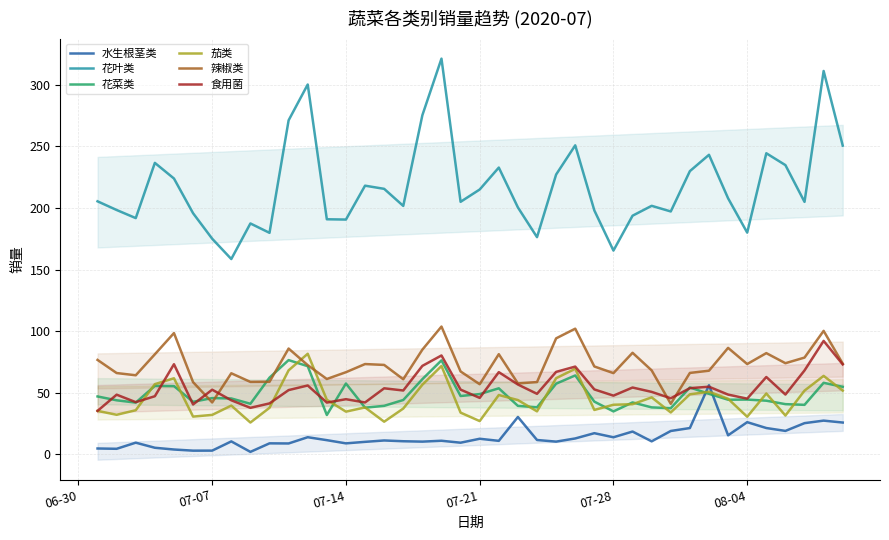

What is the highest value of the 辣椒类 series?

103.8